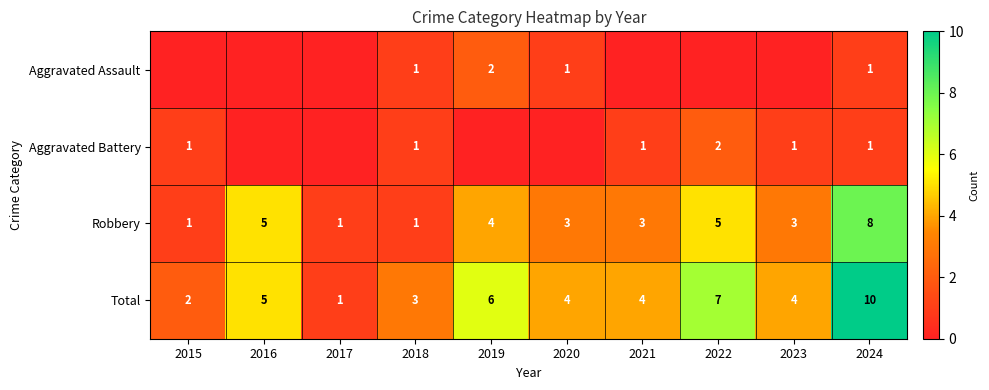

What is the difference between the second highest and minimum values in the Total series?

6